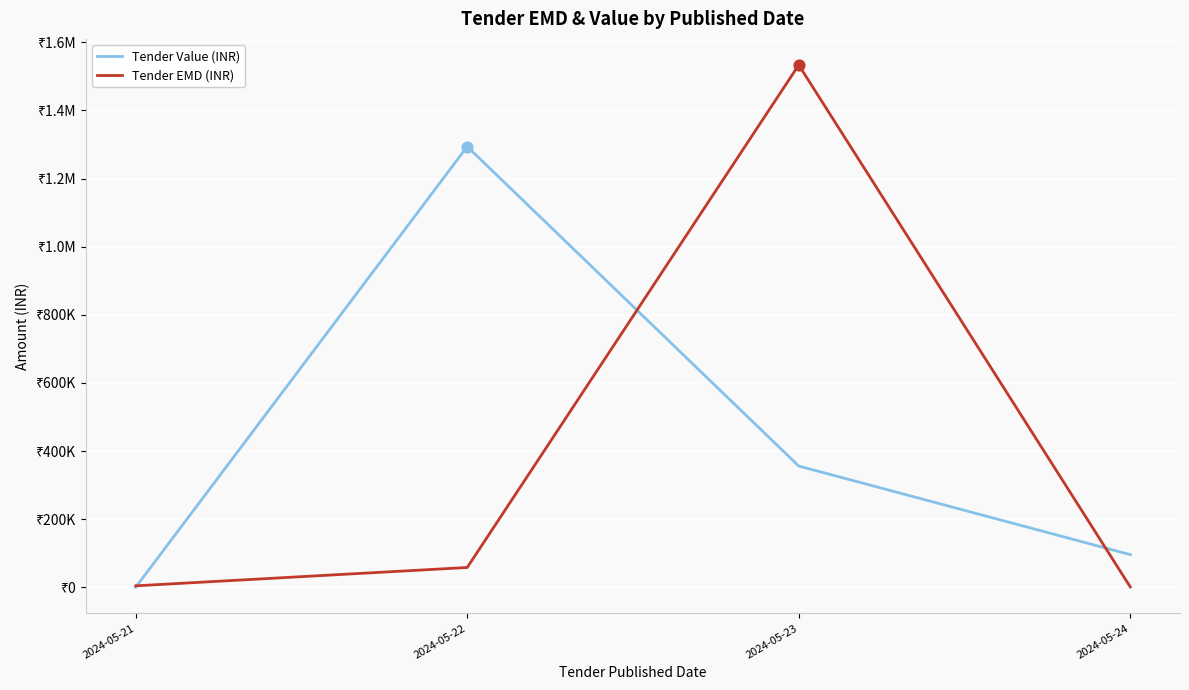

What are all the series names shown in the legend?

Tender Value (INR), Tender EMD (INR)